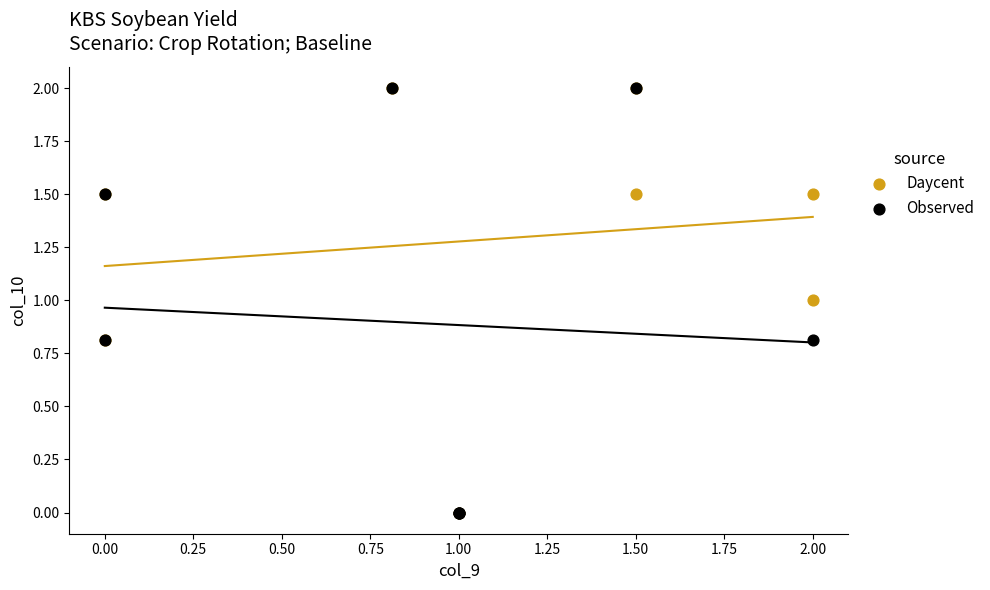

What are all the series names shown in the legend?

Daycent, Observed